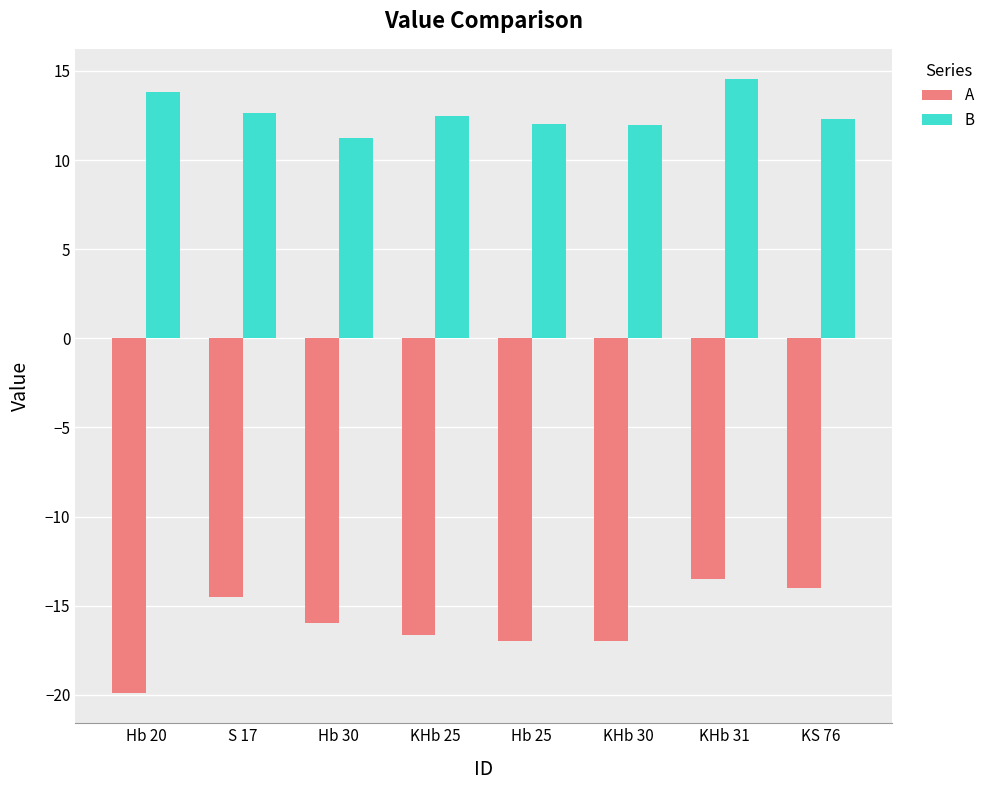

Where does the B series first go above 12?

Hb 20